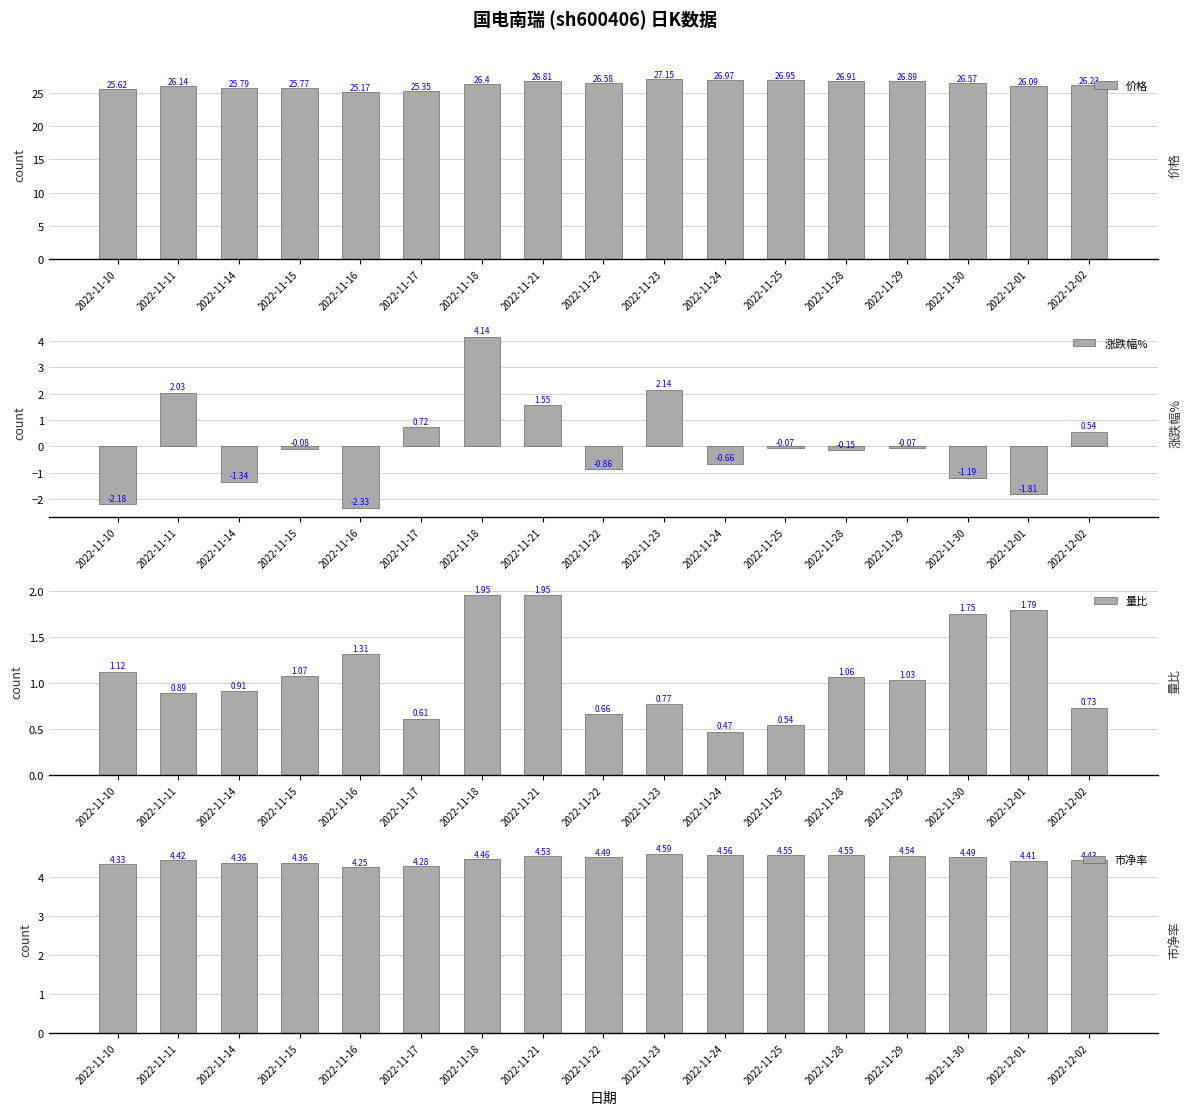

At which label is 市净率 closest to 4?

2022-11-16